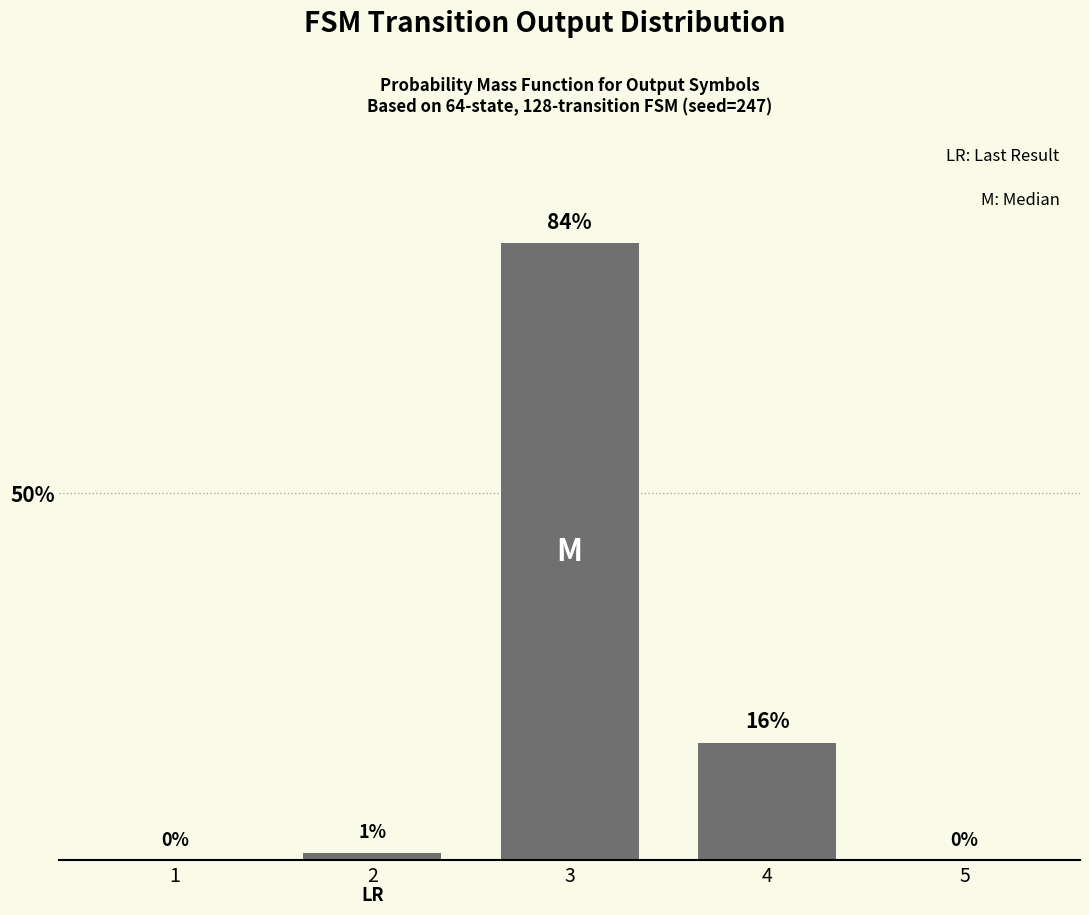

Reading left to right, list all the values displayed in this chart.

1=0	2=1	3=84	4=16	5=0